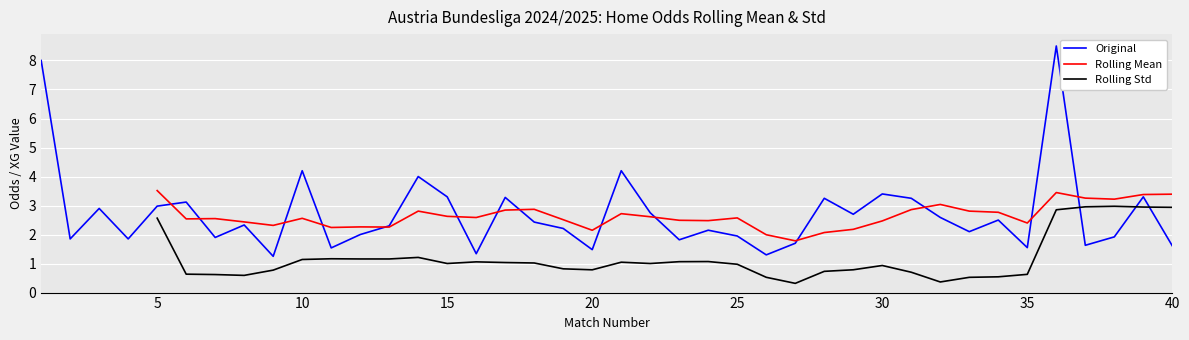

How many lines are shown in the chart?

3